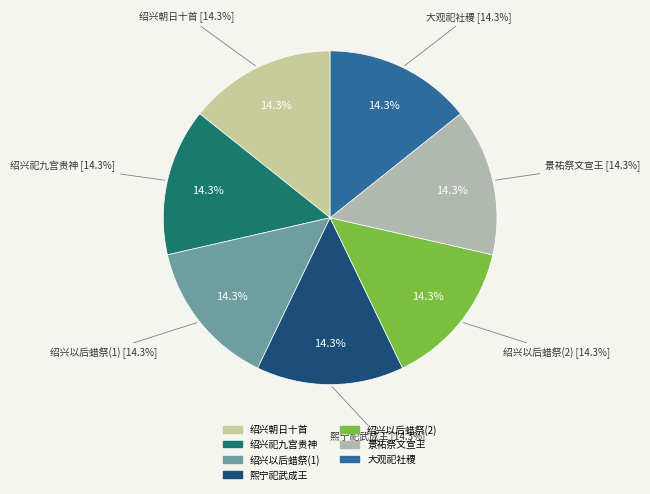

Which slice is the largest?

熙宁祀武成王一首 初献升降用《同安》。